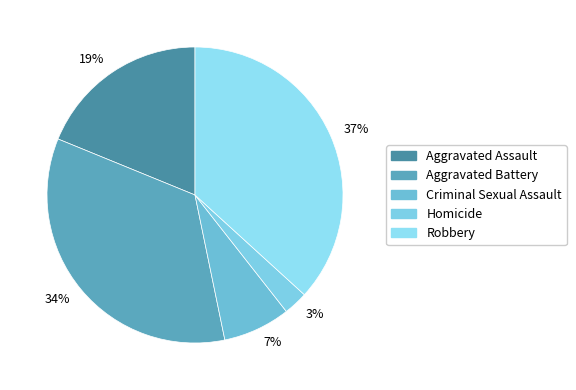

To the nearest percent, what is the difference between the largest and smallest slice percentages?

34%